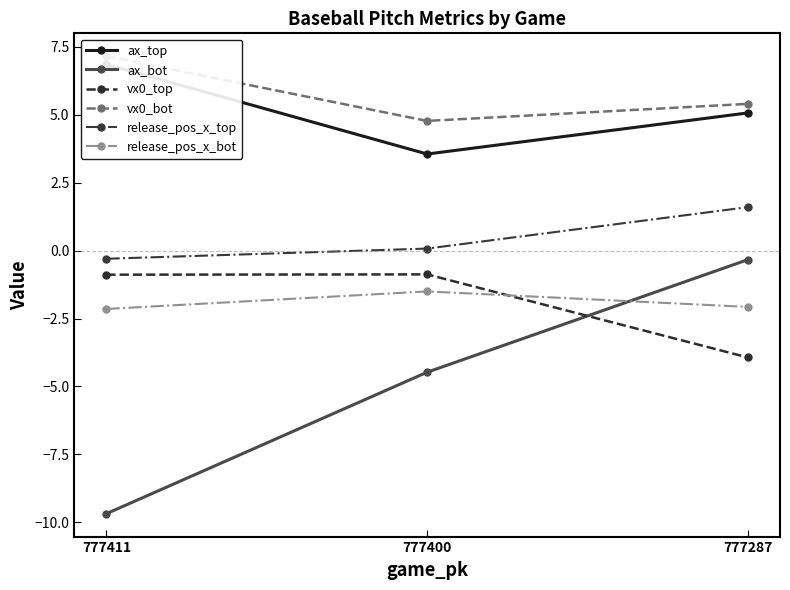

At 777400, list the series in order from largest to smallest.

vx0_bot, ax_top, release_pos_x_top, vx0_top, release_pos_x_bot, ax_bot